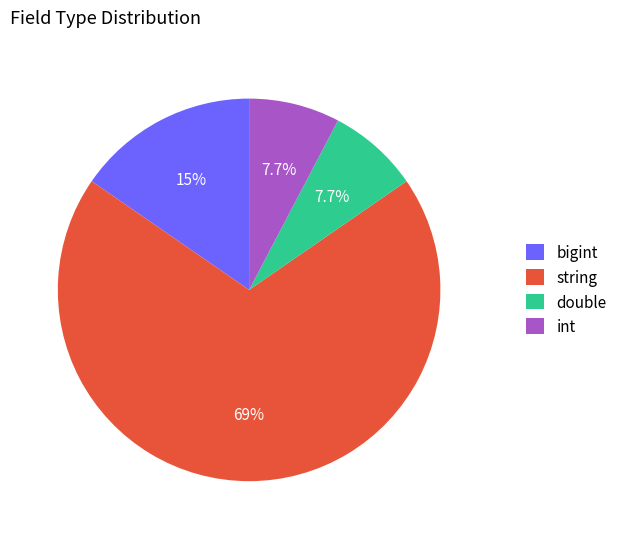

Which slice is the largest?

string